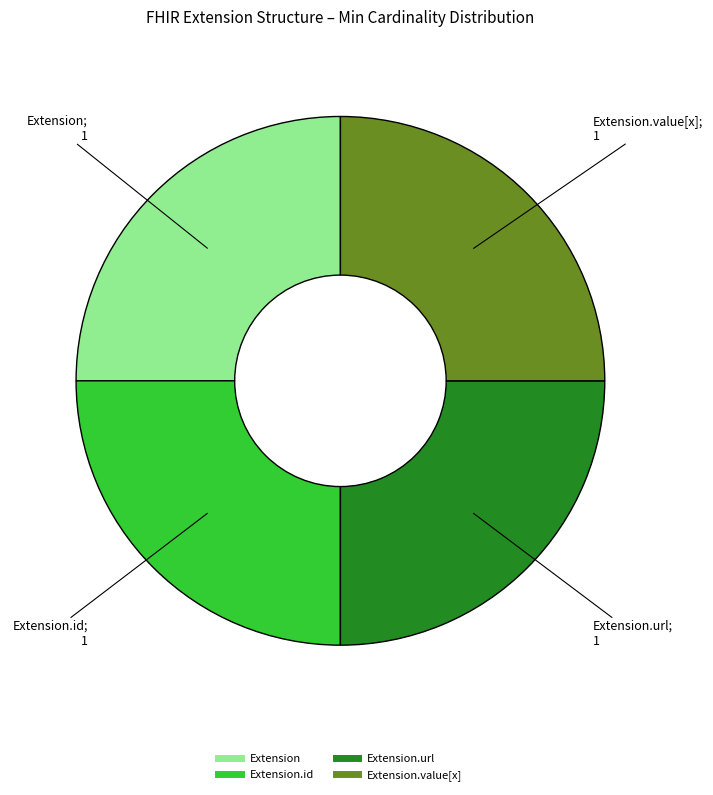

Is there a majority slice in this chart?

No